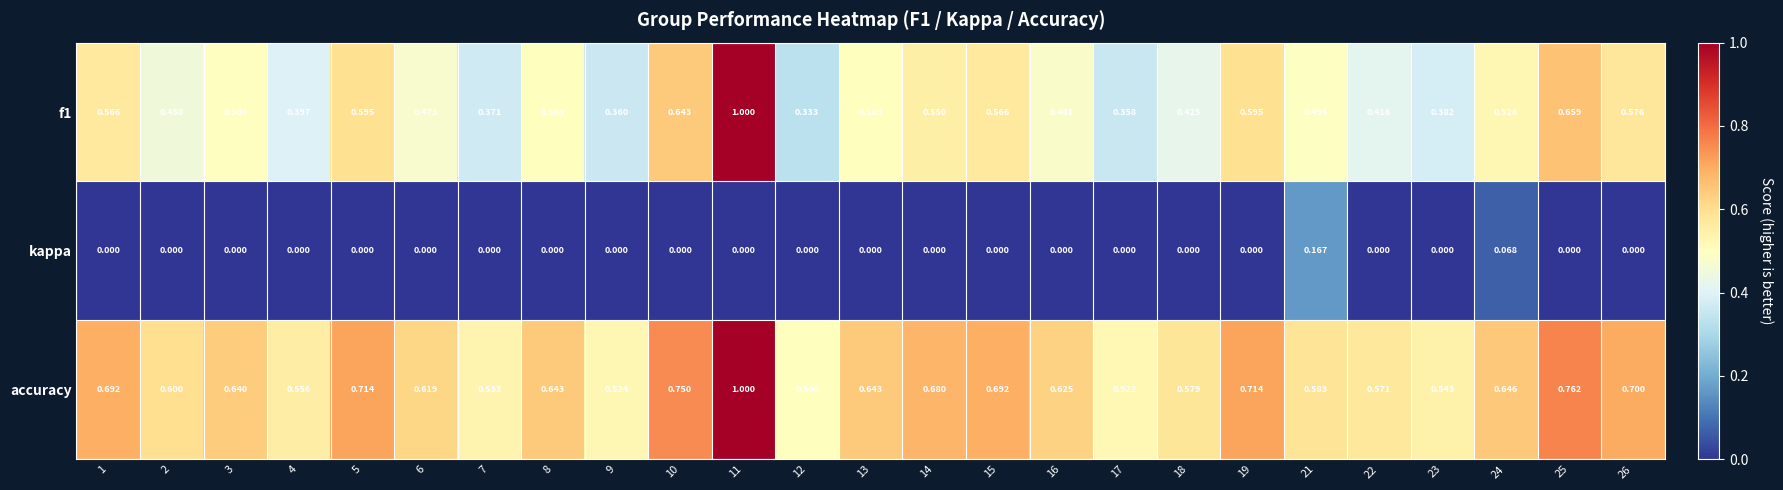

List the series in order of their overall mean, lowest first.

kappa, f1, accuracy